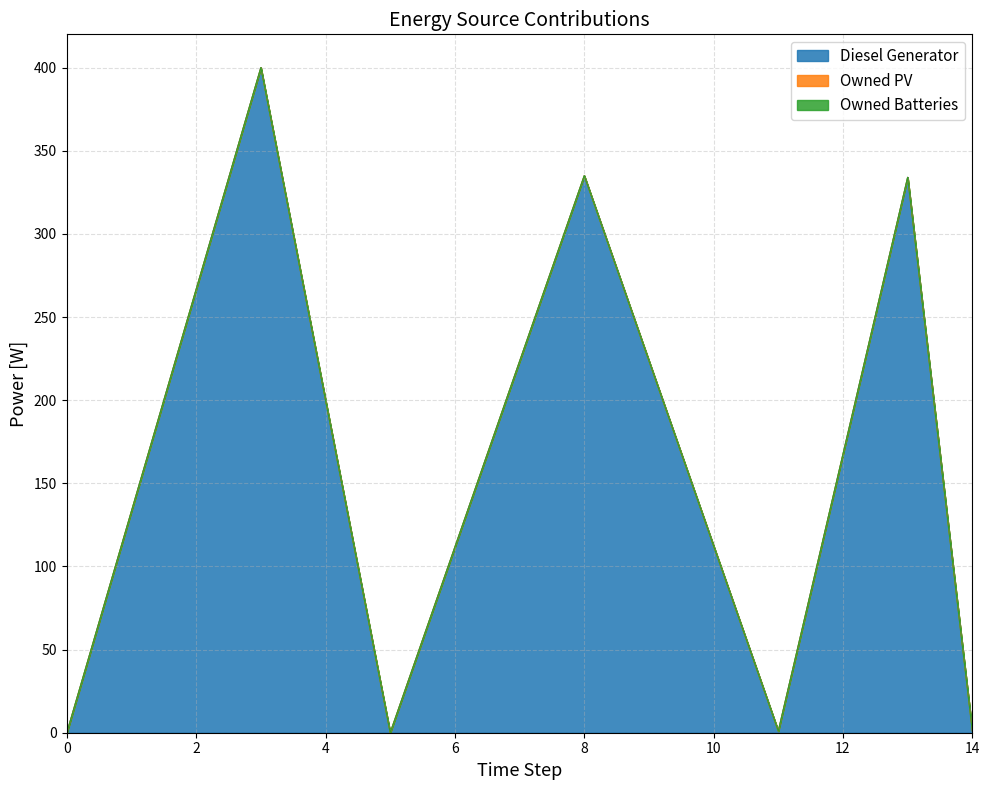

Which category has the highest value across all series?

3